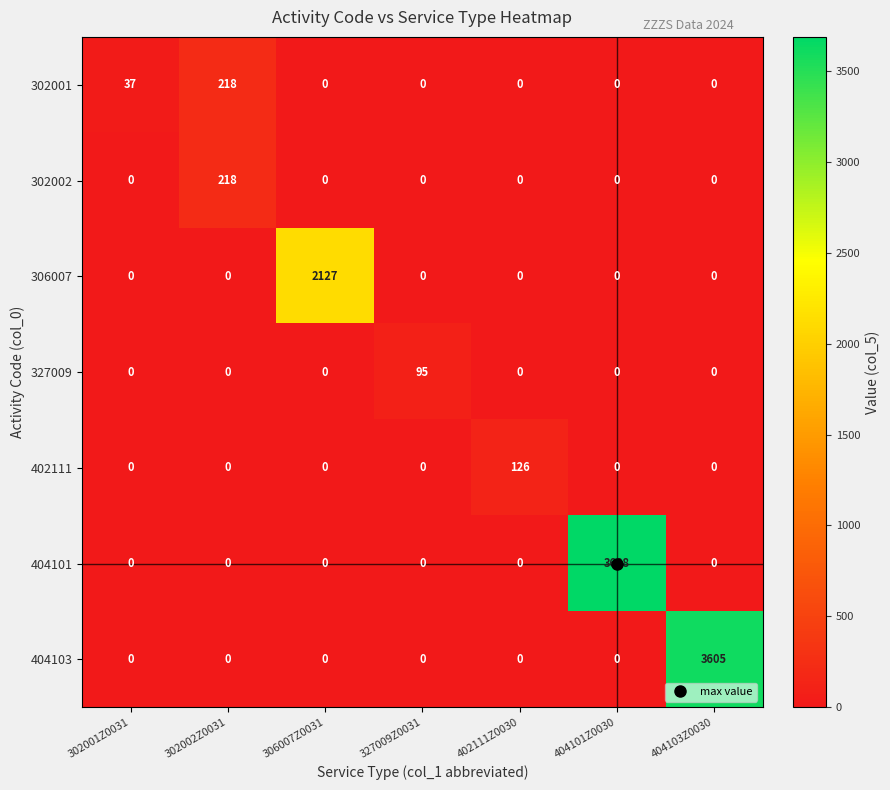

True or false: 404103 has a value of 0 at 327009Z0031.

True